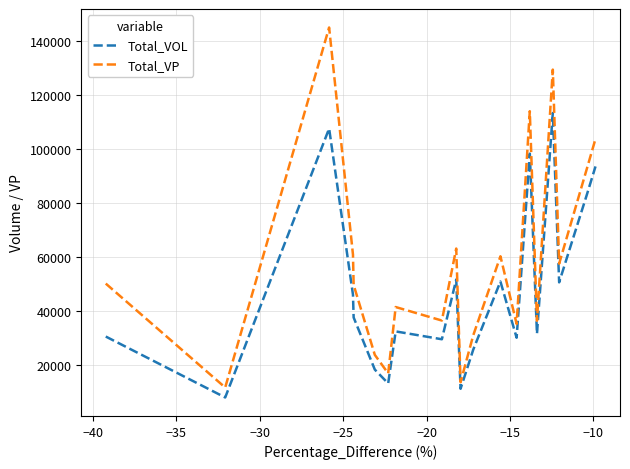

What is the difference between the maximum and minimum values in the Total_VOL series?

105369.4